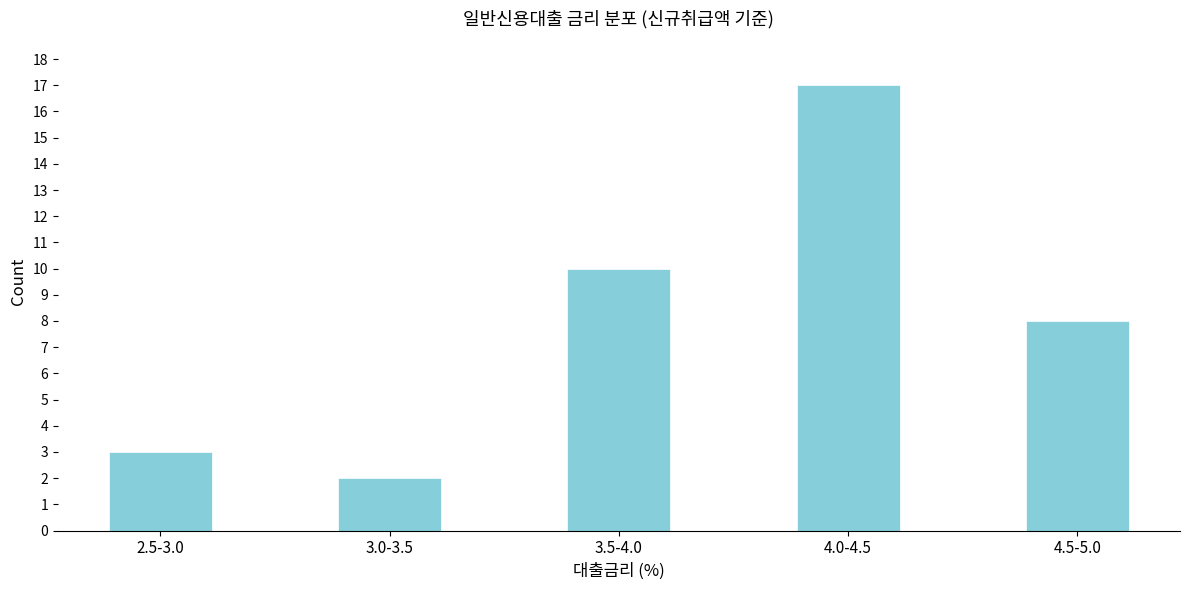

Reading right to left, extract all data points from this chart.

4.5-5.0=8	4.0-4.5=17	3.5-4.0=10	3.0-3.5=2	2.5-3.0=3